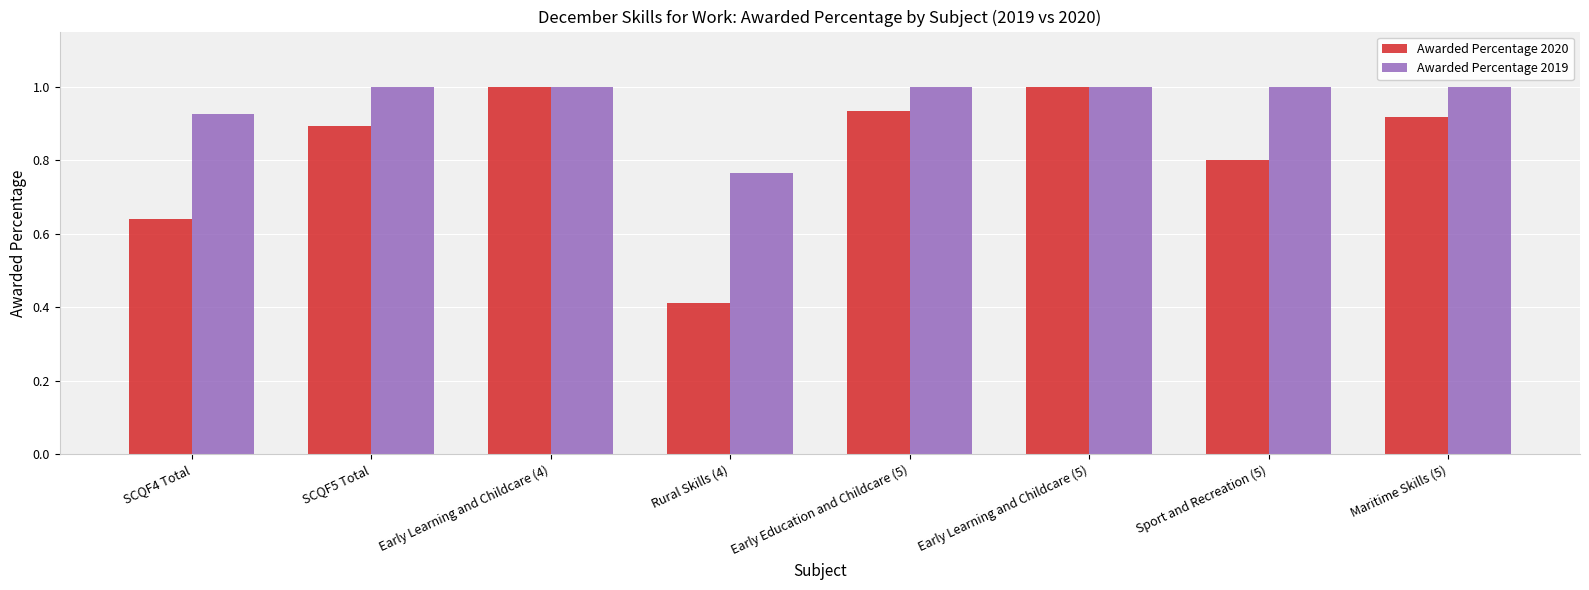

Rank the series by their average value, from highest to lowest.

Awarded Percentage 2019, Awarded Percentage 2020